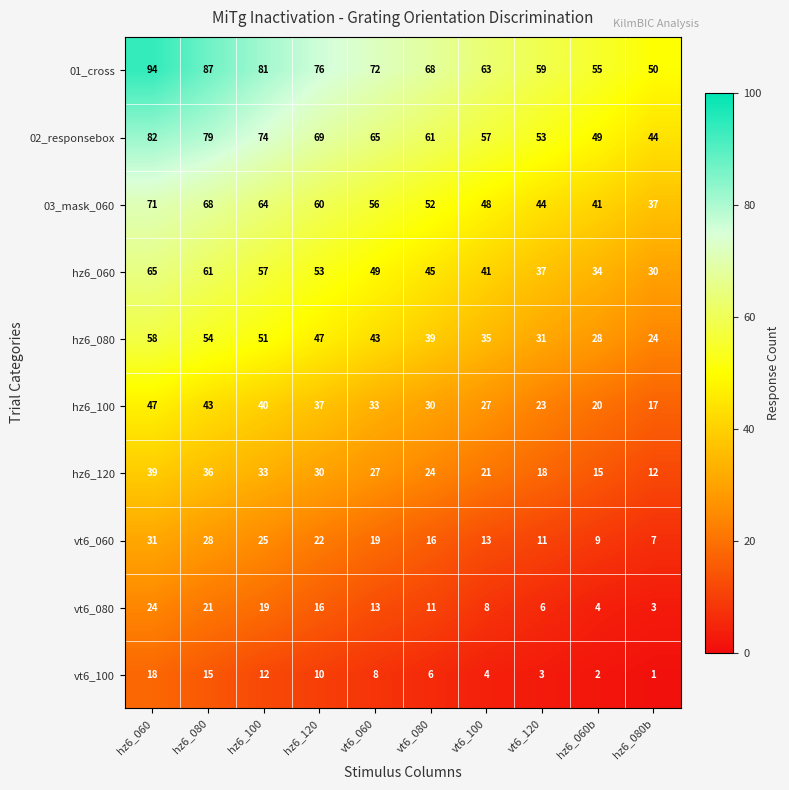

How many series are shown in this chart?

10